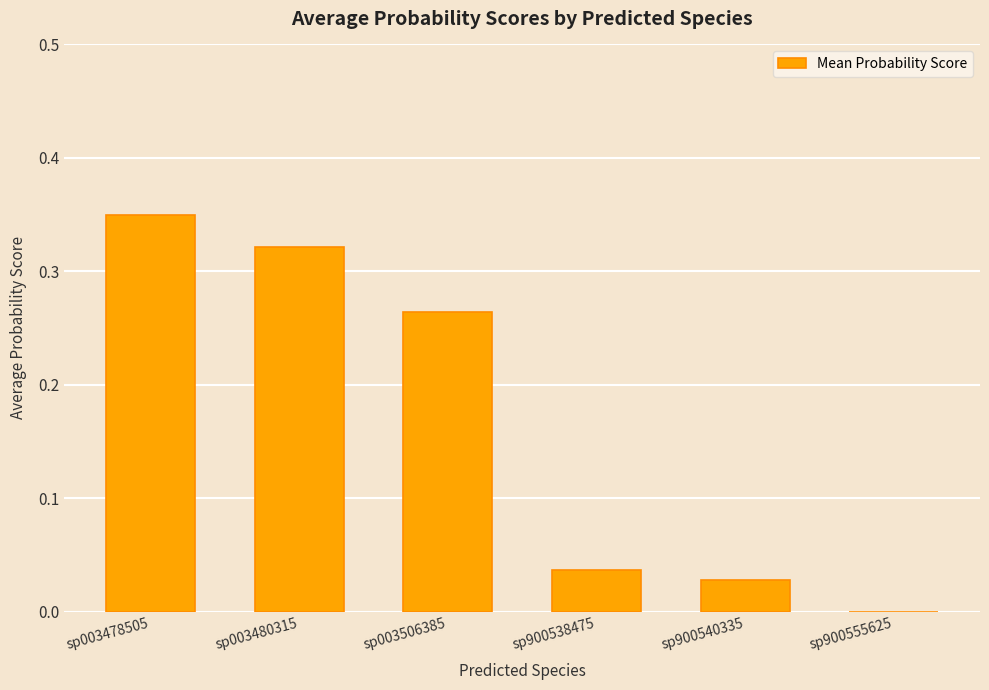

What is the change in value from sp003480315 to sp900540335?

-0.3